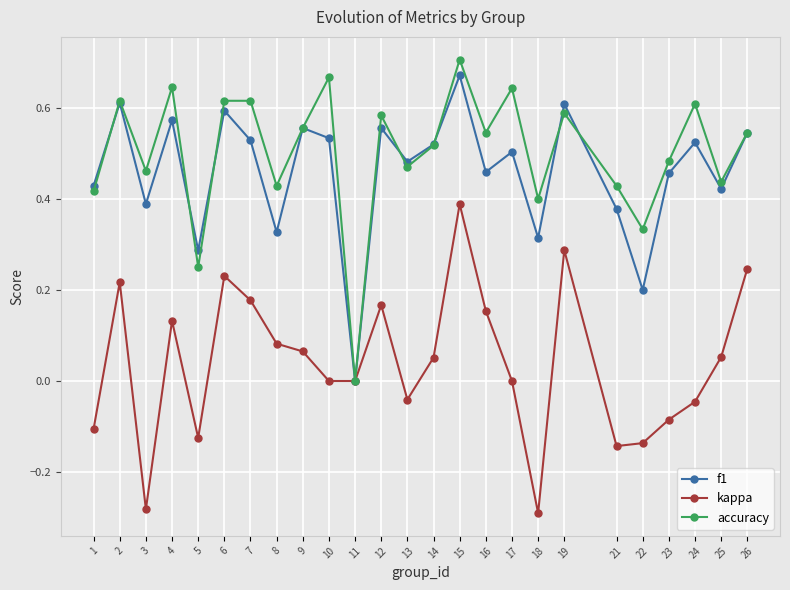

How many categories are shown in the chart?

25